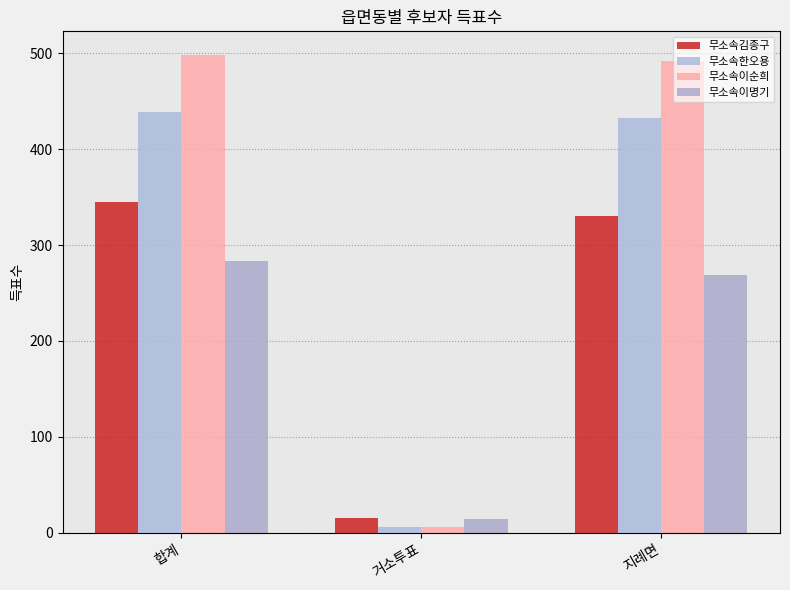

Which series has the widest spread of values?

무소속이순희